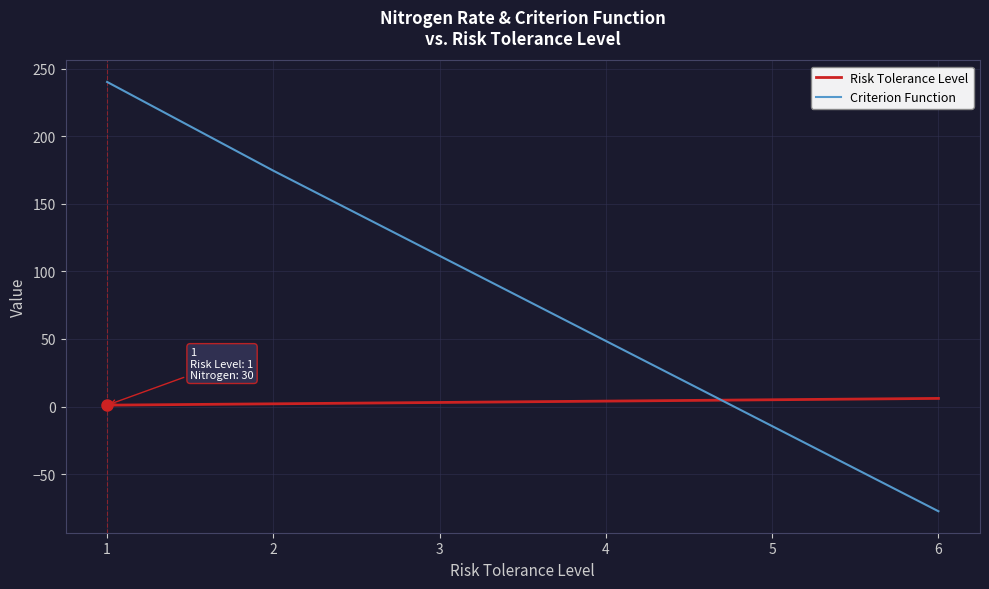

Read the Criterion Function value at 3.

111.6